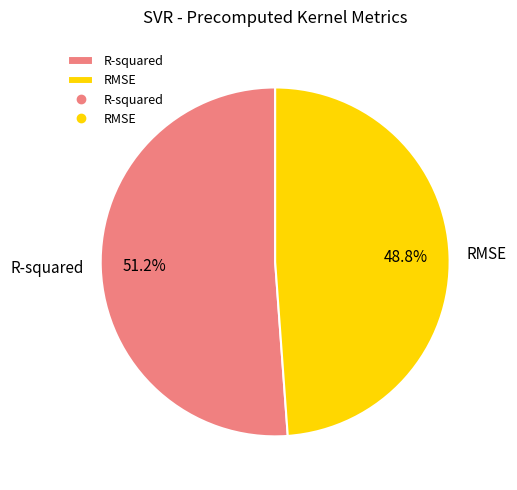

Do R-squared and RMSE together represent more than half of the pie?

Yes